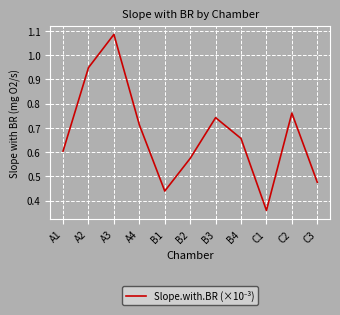

List the labels in order of value, smallest first.

C1, B1, C3, B2, A1, B4, A4, B3, C2, A2, A3